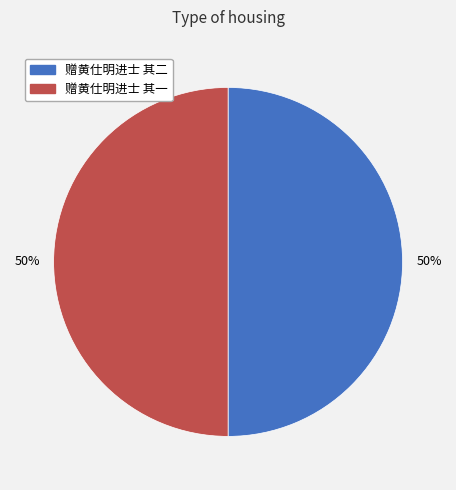

To the nearest percent, what percentage of the pie is 赠黄仕明进士 其二?

50%